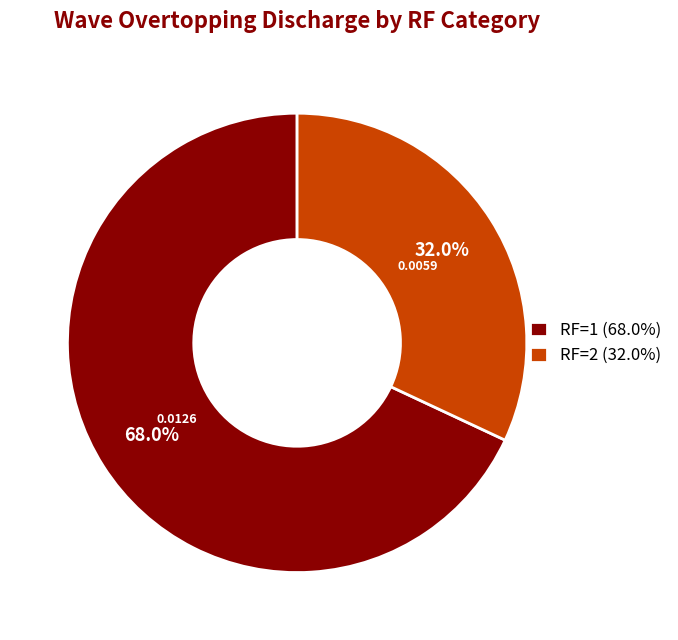

What is the total percentage of RF=2 (32.0%) and RF=1 (68.0%)?

100.0%